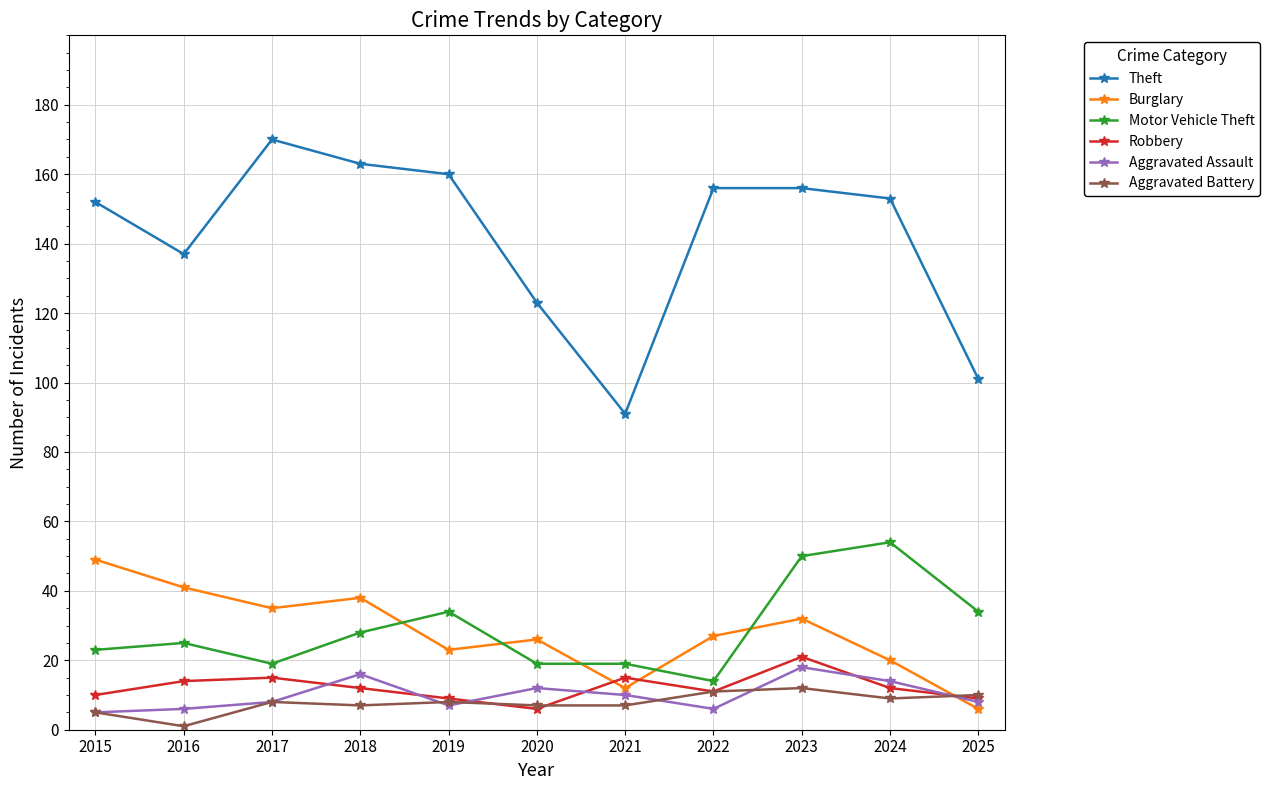

Which series has the largest total across all categories?

Theft